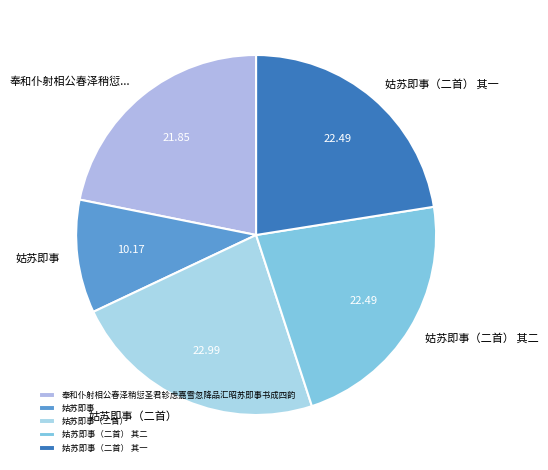

How many segments does this pie chart have?

5